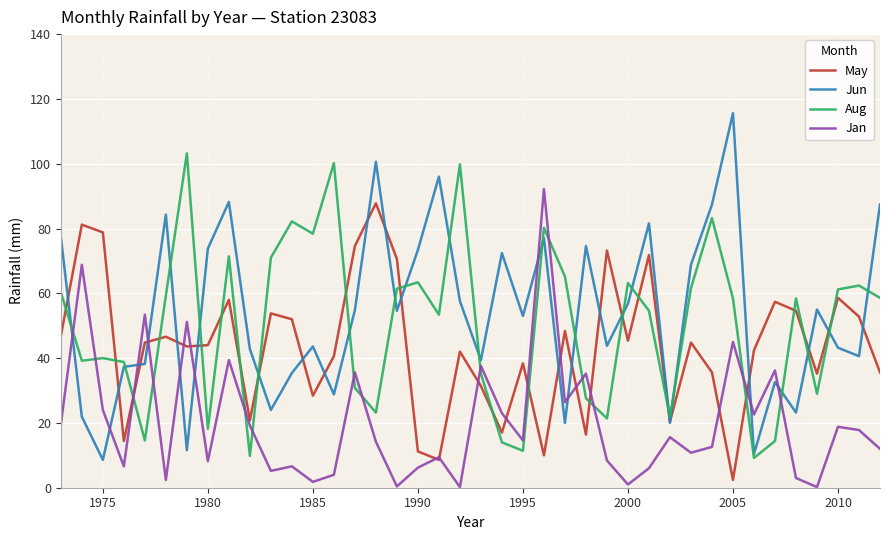

What is the maximum value for Aug?

103.2